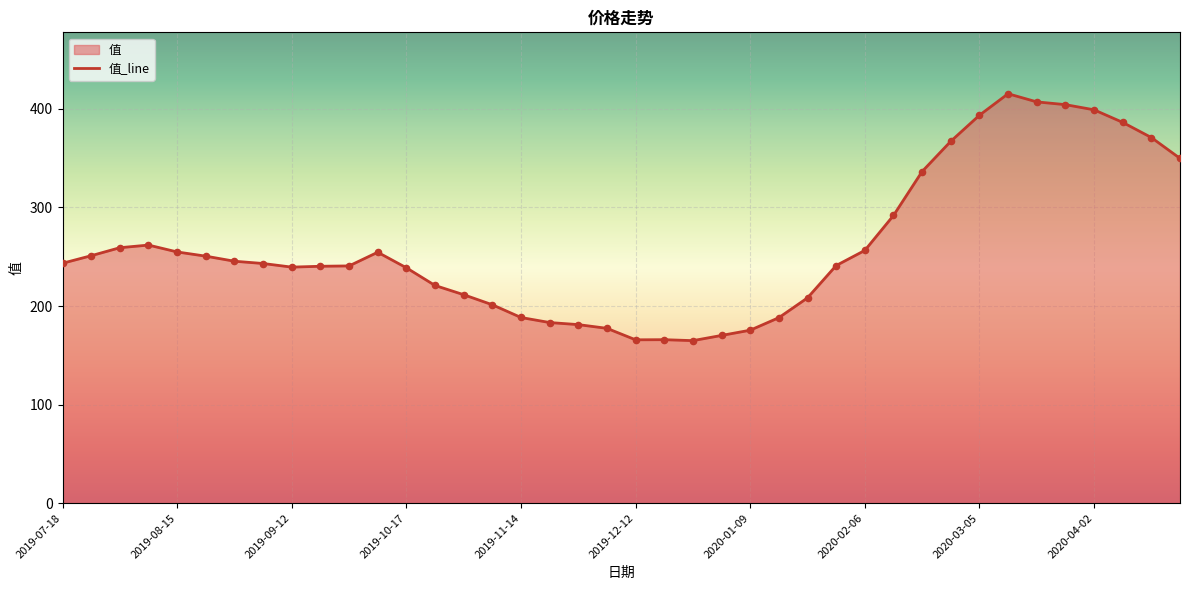

What is the change in value from 2019-10-10 to 2020-02-20?

+81.9